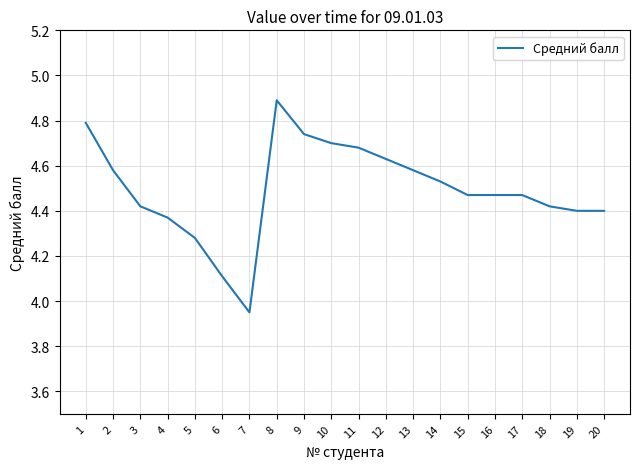

Where is the first local minimum?

7